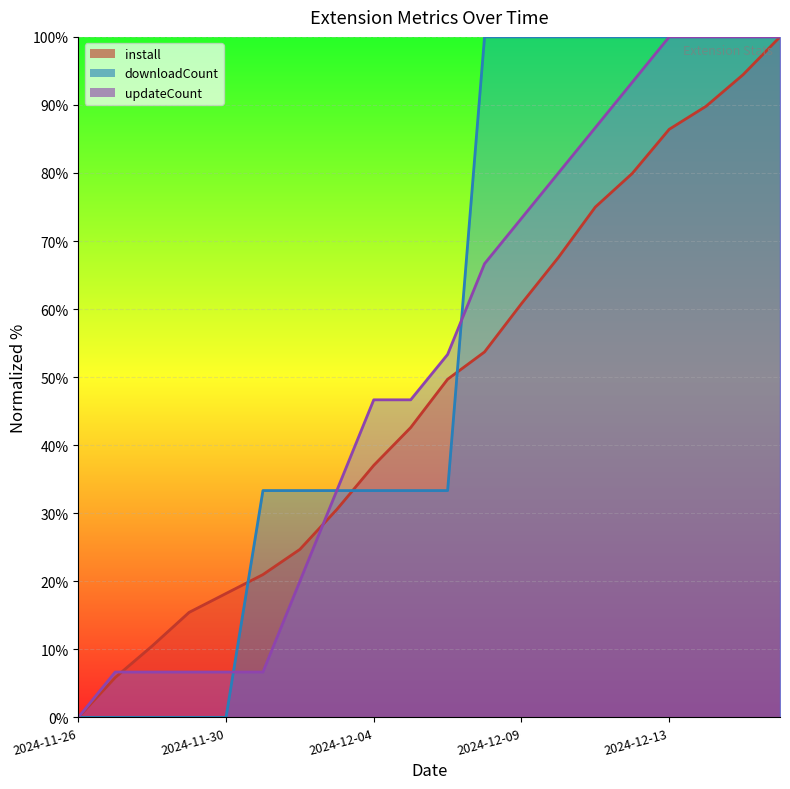

True or false: updateCount and install cross at least once.

True